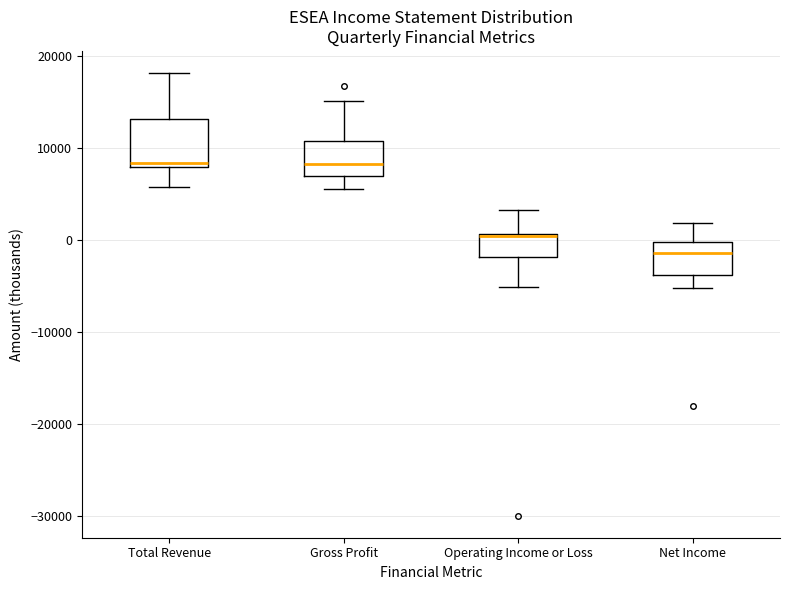

Reading left to right, transcribe this box plot: for each box, give where its median line is, the range the box spans, and where its two whiskers end, as read against the y-axis. The values are not printed on the chart, so give them approximately, as read against the axis.

Total Revenue: median 8000 (just above the box's lower edge), box 8000 to 13000, whiskers 6000 to 18000
Gross Profit: median 8000, box 7000 to 11000, whiskers 6000 to 15000
Operating Income or Loss: median 0 (drawn on the box's upper edge), box -2000 to 1000, whiskers -5000 to 3000
Net Income: median -1000, box -4000 to 0, whiskers -5000 to 2000